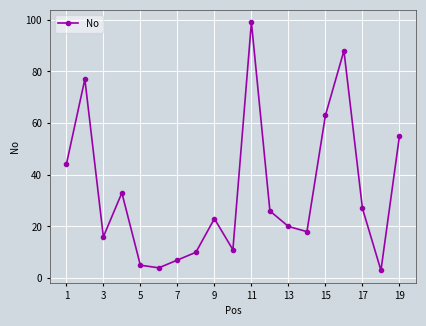

How many interior local peaks (higher than both neighbors) does the data have?

5